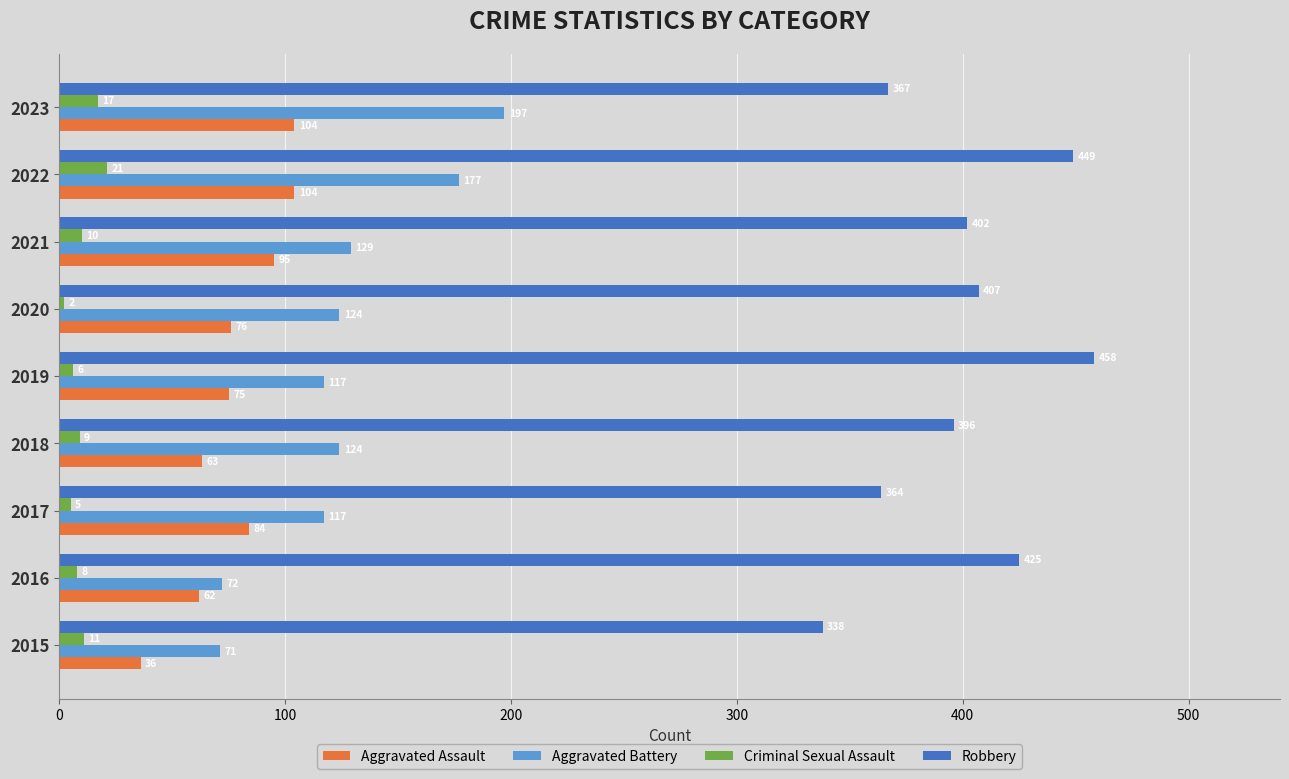

The value of Aggravated Assault at 2022 is 104. True or false?

True